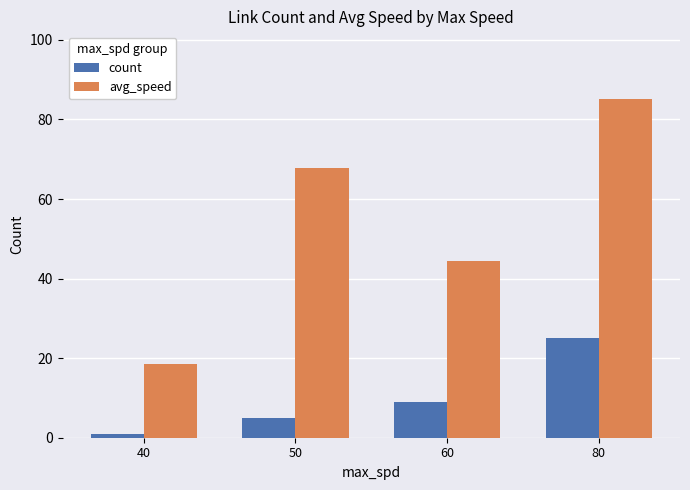

Rank the series by their average value, from lowest to highest.

count, avg_speed